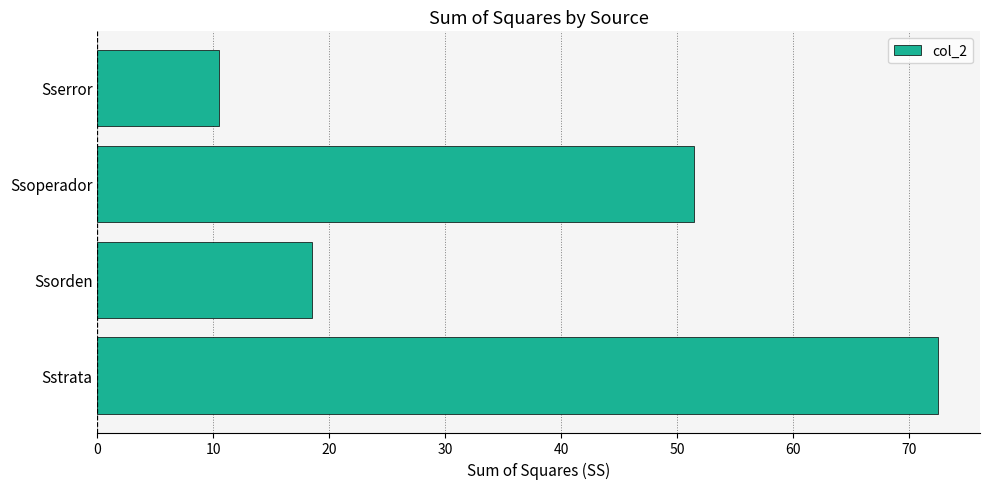

How many bars are there in total?

4